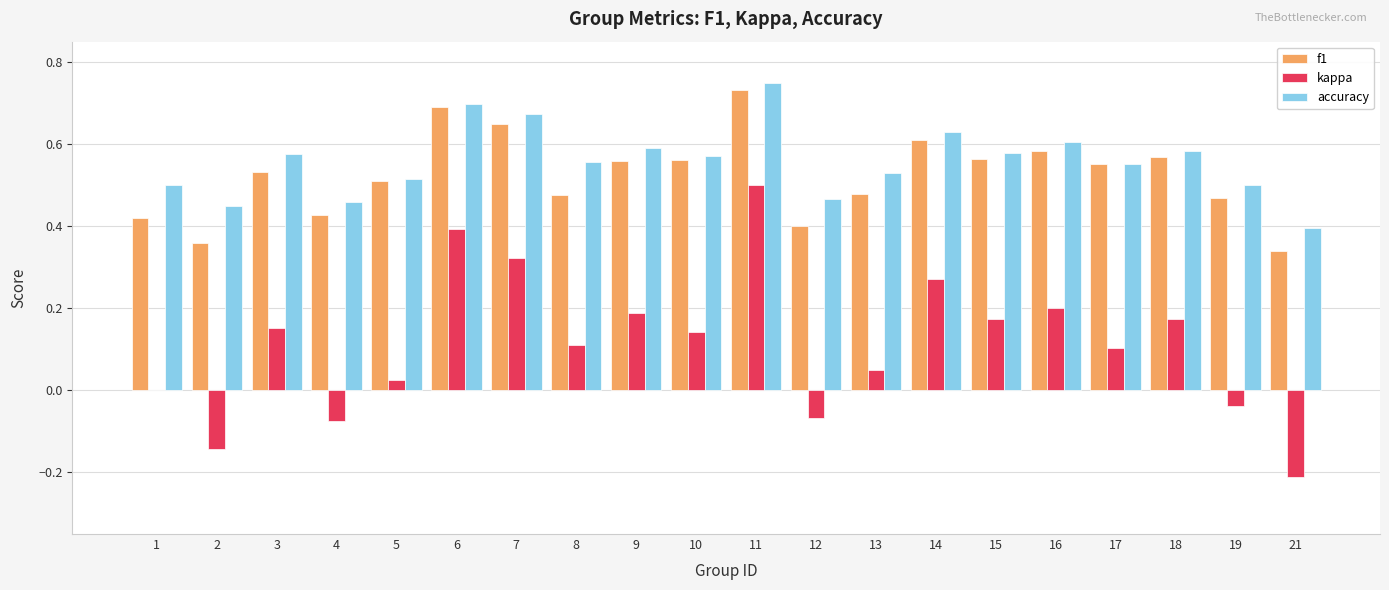

Which category has the highest value across all series?

11